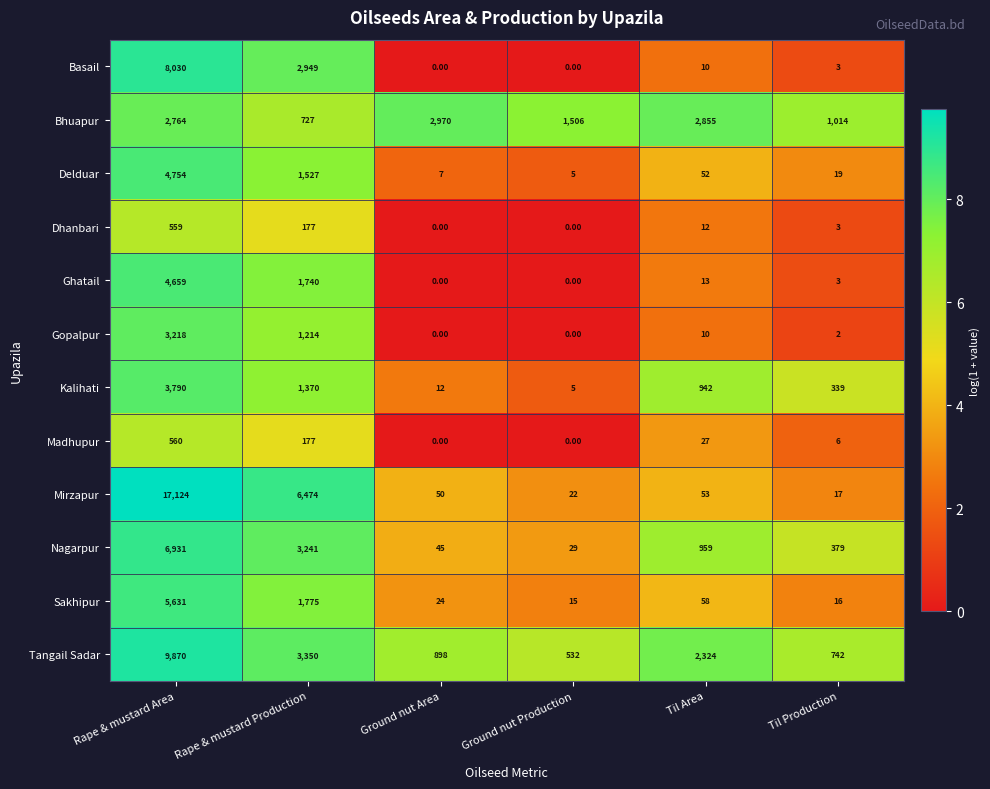

List the labels in order of Kalihati value, largest first.

Rape & mustard Area, Rape & mustard Production, Til Area, Til Production, Ground nut Area, Ground nut Production